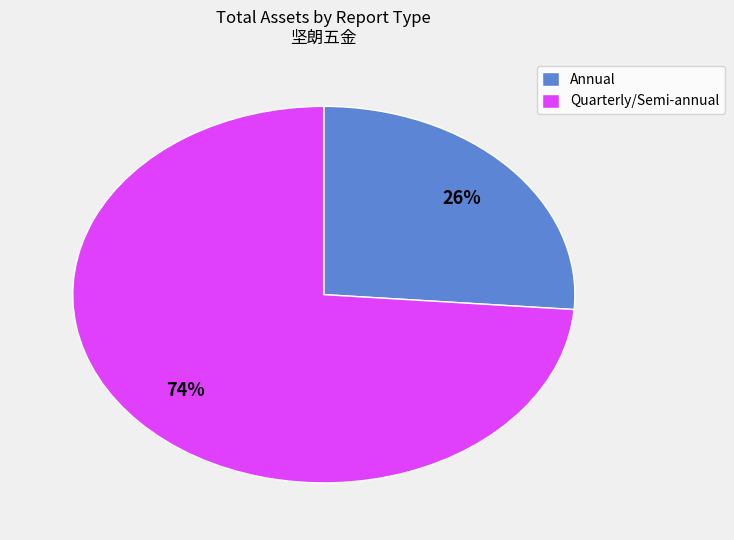

How many slices are in this pie chart?

2